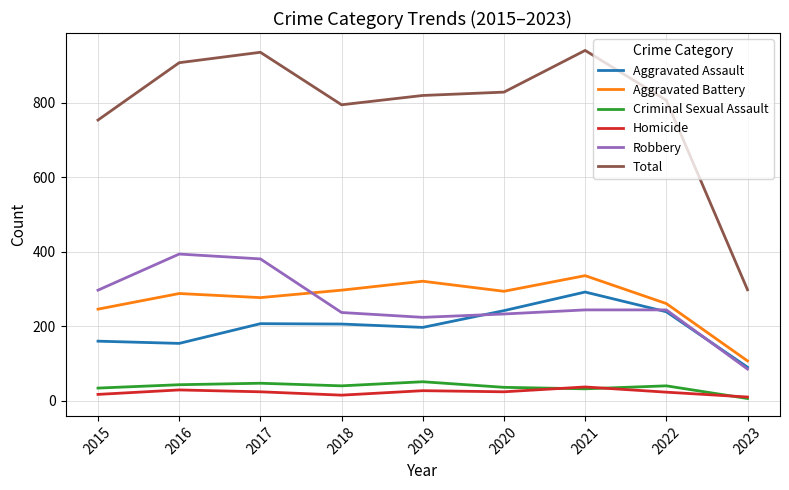

Which series has the largest range (max minus min)?

Total